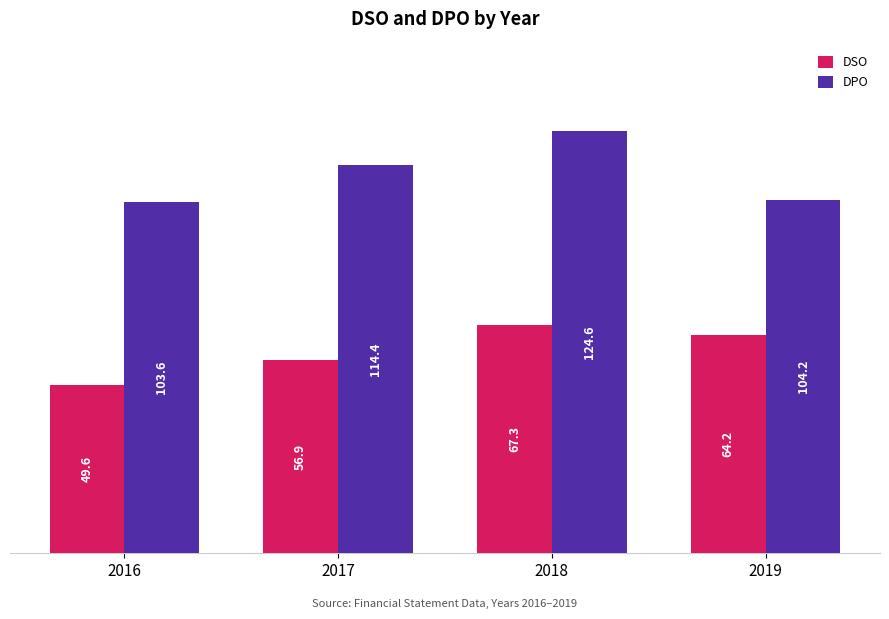

What is the spread (max minus min) of values at 2018?

57.2